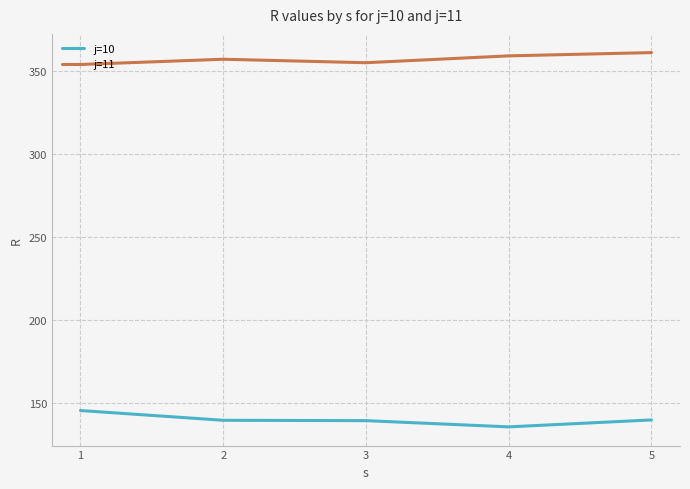

Where is the first local maximum for j=11?

2